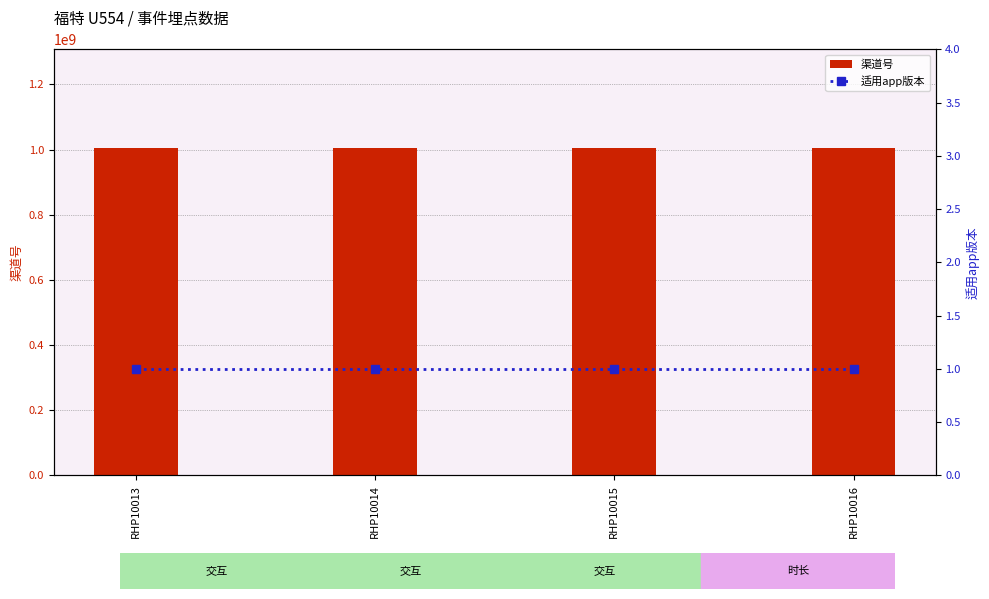

What are all the series names shown in the legend?

渠道号, 适用app版本